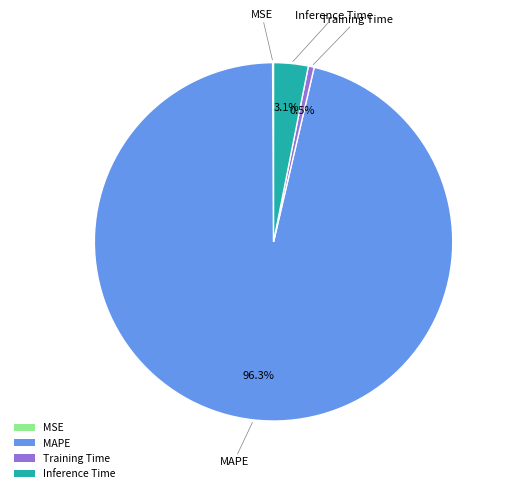

The MAPE slice represents 96% of the pie. True or false?

True